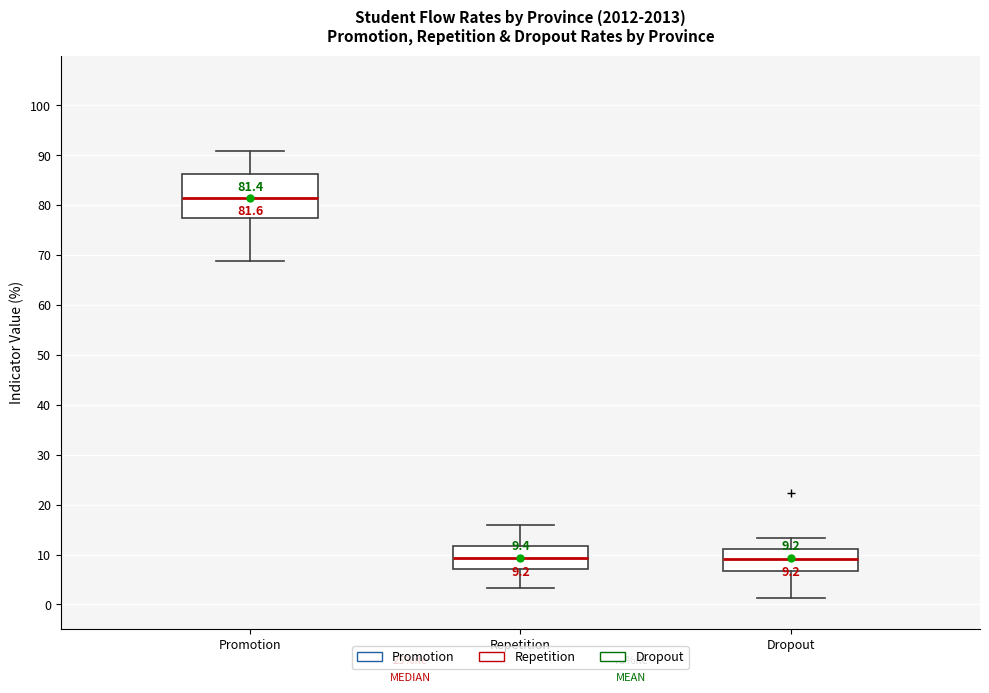

Comparing the boxes themselves (not the whiskers), which one is the tallest?

Promotion